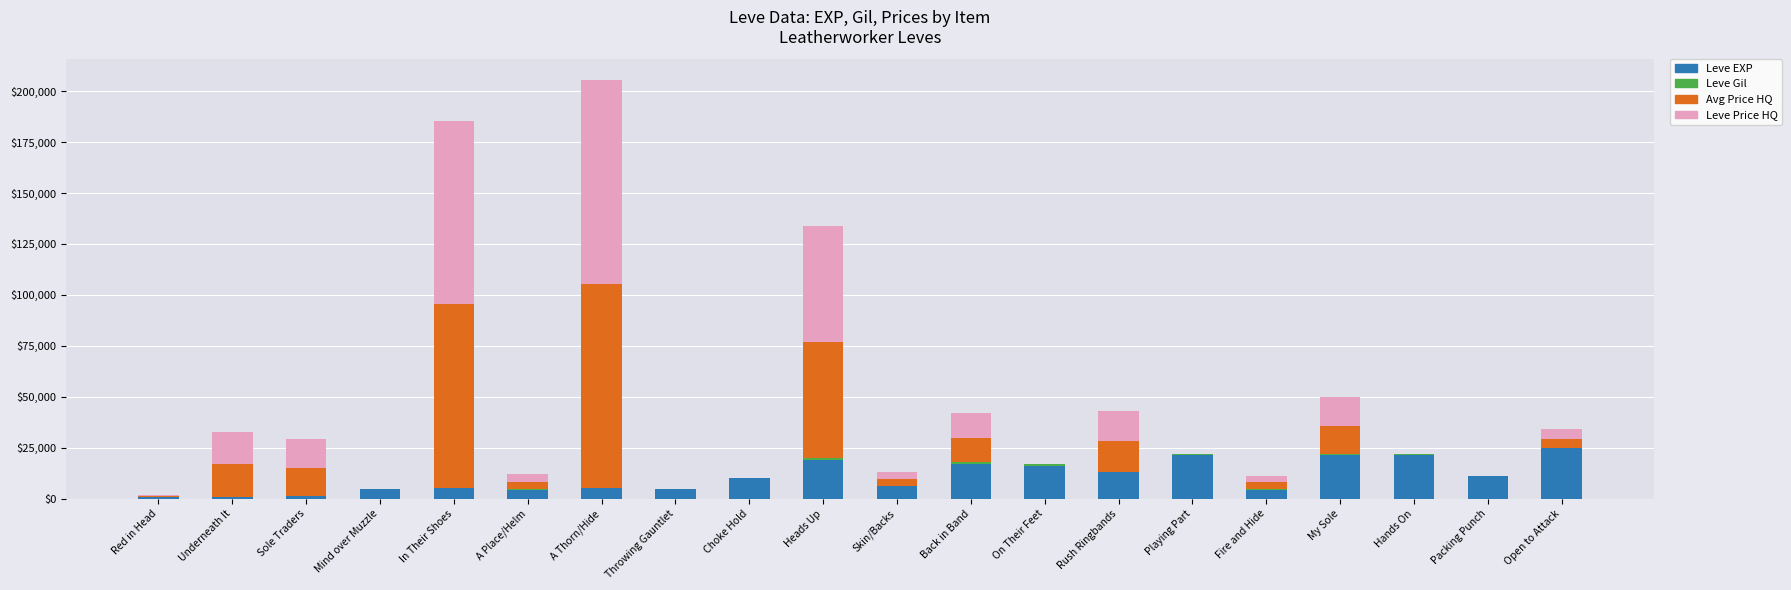

The Leve EXP series shows 21600 at Hands On. True or false?

True